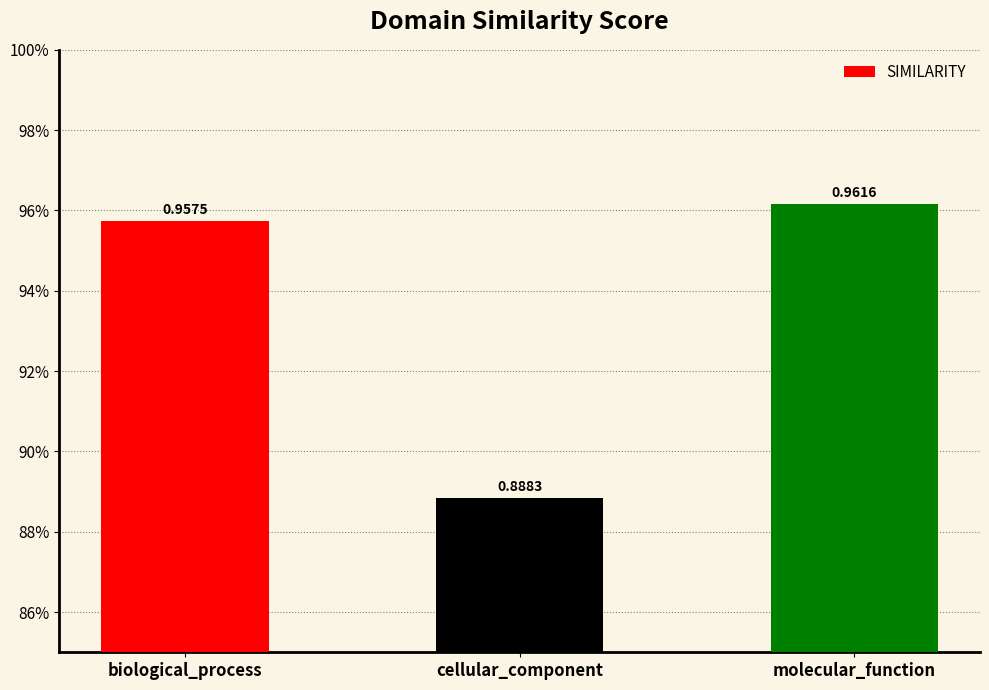

Are the bars horizontal?

No